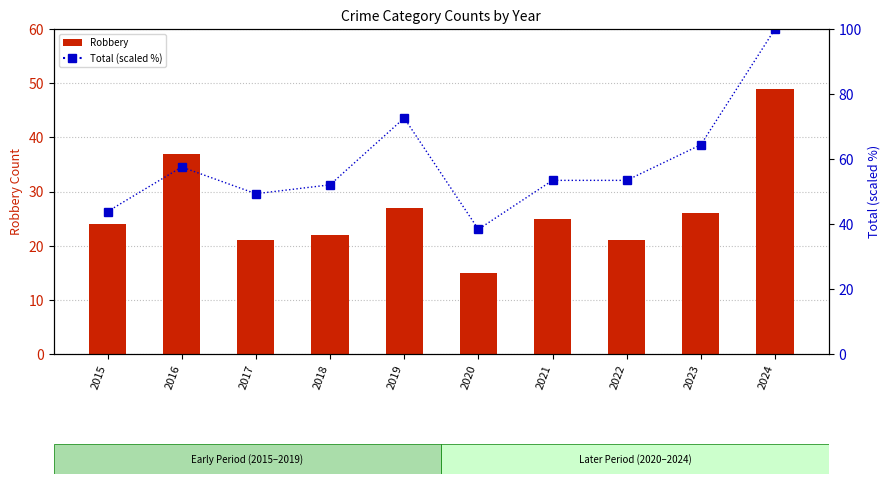

Which series has the widest spread of values?

Total (percentile)